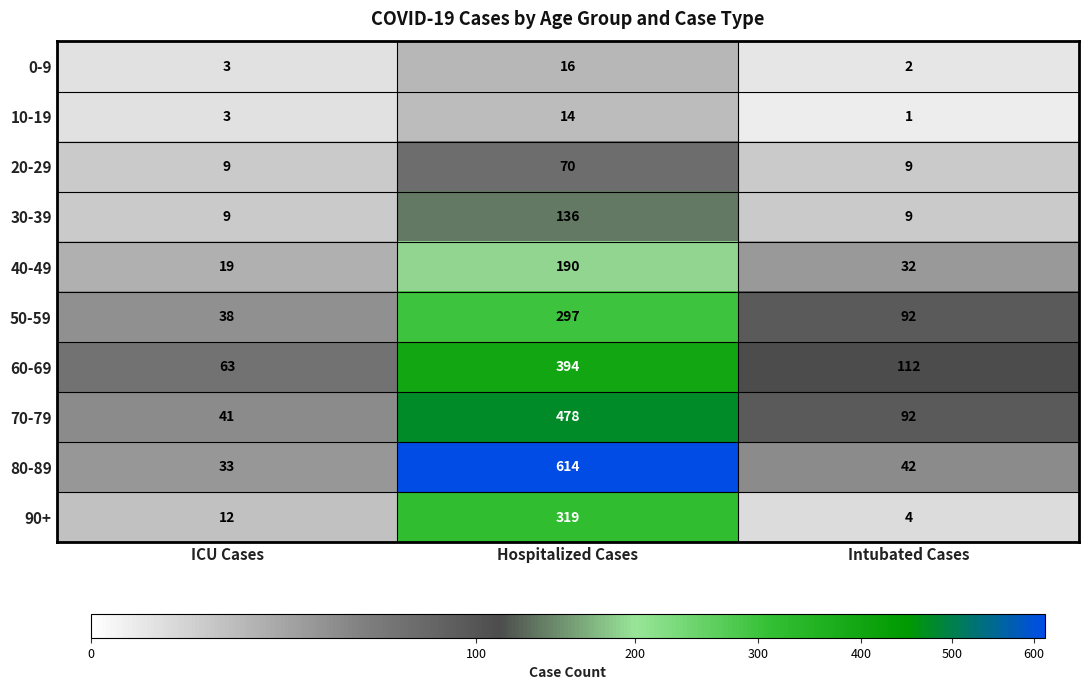

List the series in order of their peak value, highest first.

80-89, 70-79, 60-69, 90+, 50-59, 40-49, 30-39, 20-29, 0-9, 10-19